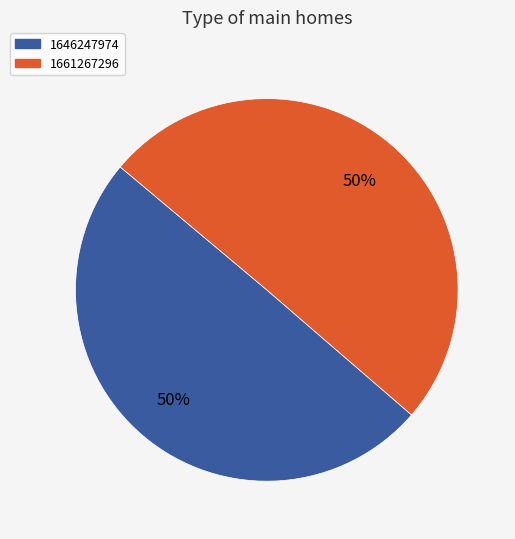

Count the number of slices in the pie.

2